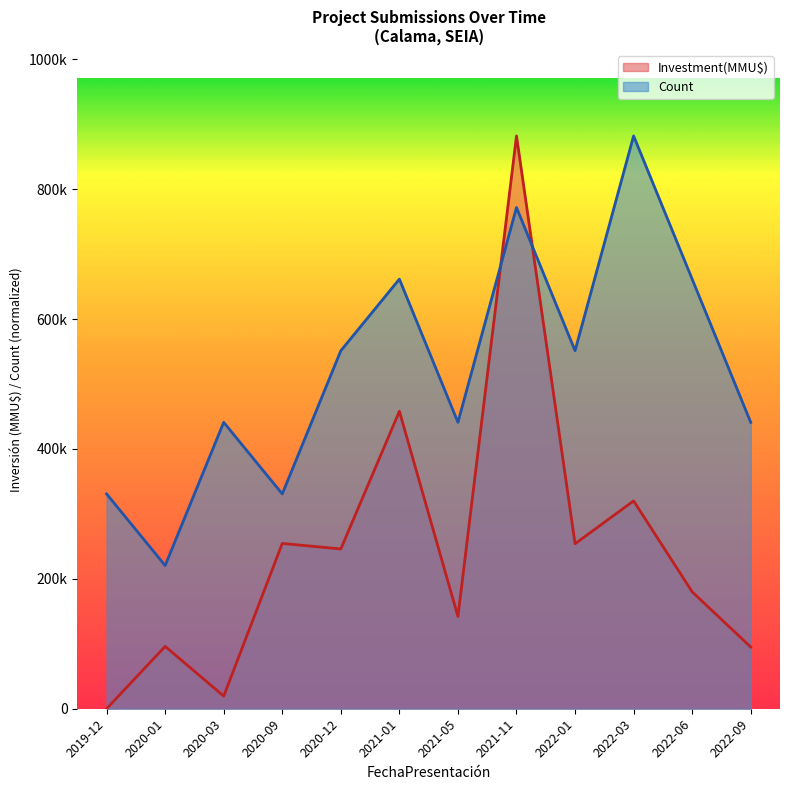

List the labels in order of Investment(MMU$) value, smallest first.

2019-12, 2020-03, 2022-09, 2020-01, 2021-05, 2022-06, 2020-12, 2022-01, 2020-09, 2022-03, 2021-01, 2021-11